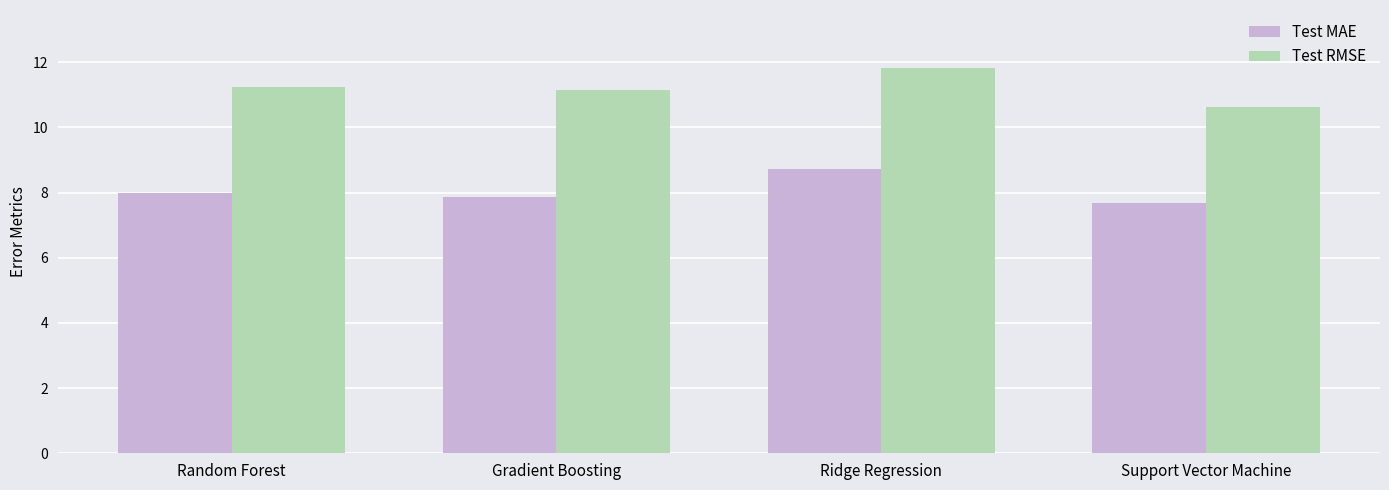

What is the sum of the Test MAE values at Gradient Boosting and Ridge Regression?

16.6